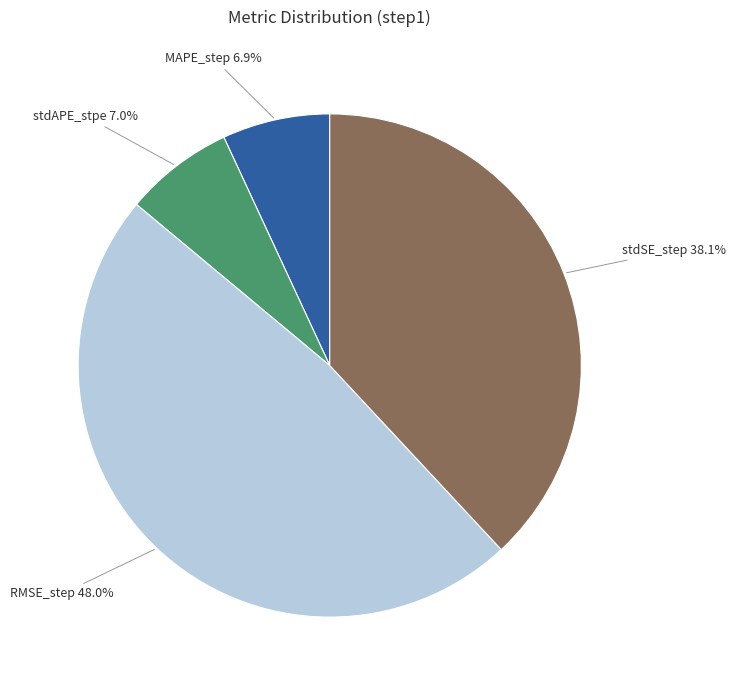

Does stdSE_step represent more than half of the total?

No